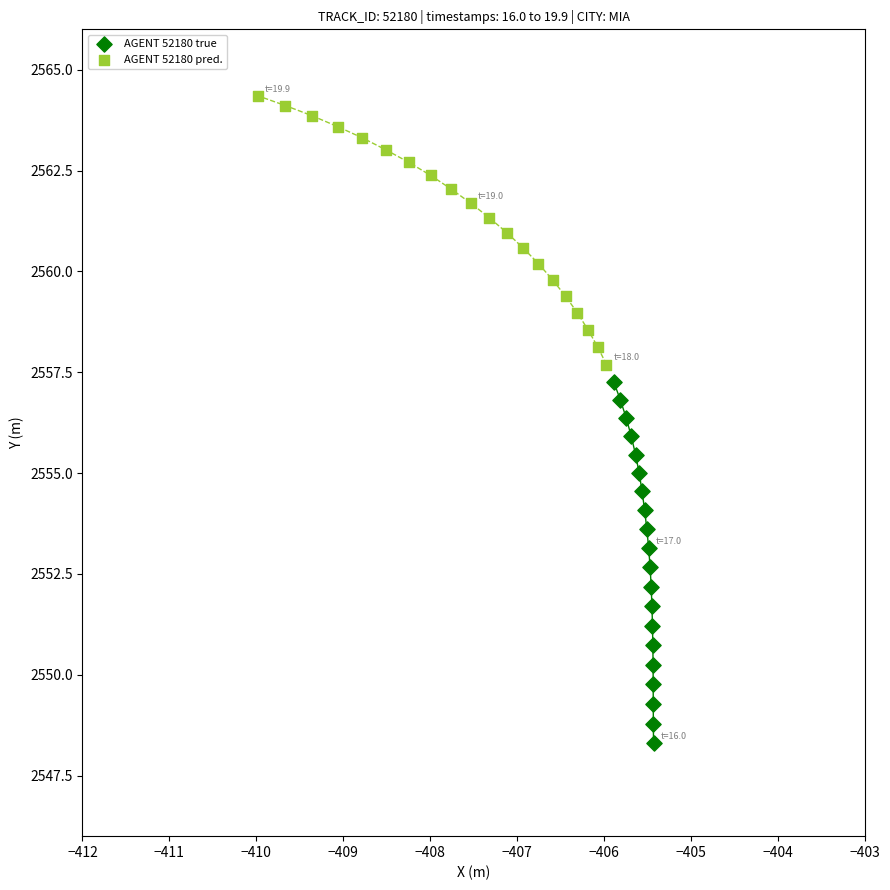

What are all the series names shown in the legend?

AGENT 52180 true, AGENT 52180 pred.